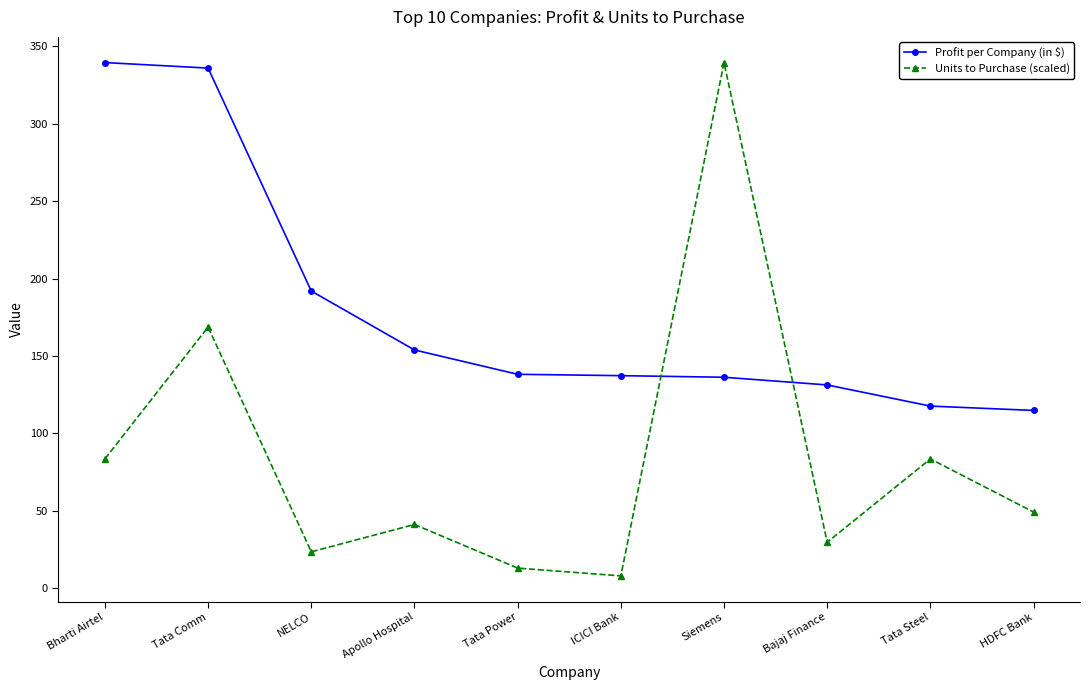

Which series has the largest total across all categories?

Profit per Company (in $)